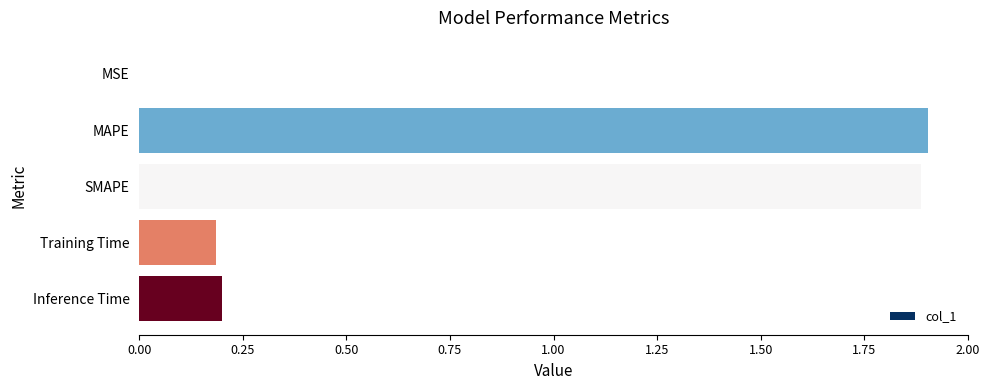

Are the bars horizontal?

Yes